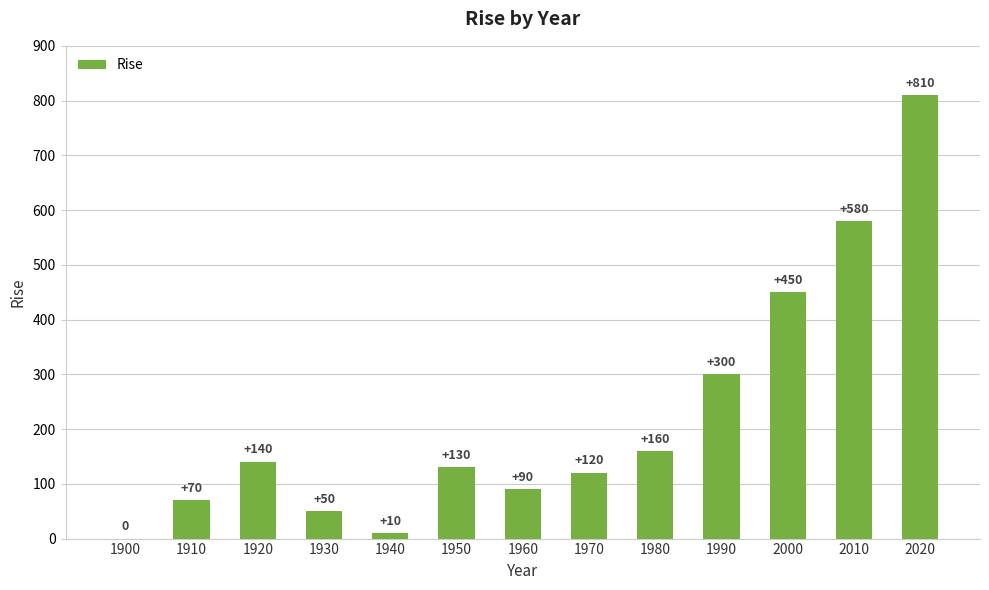

How many positive values are there?

12